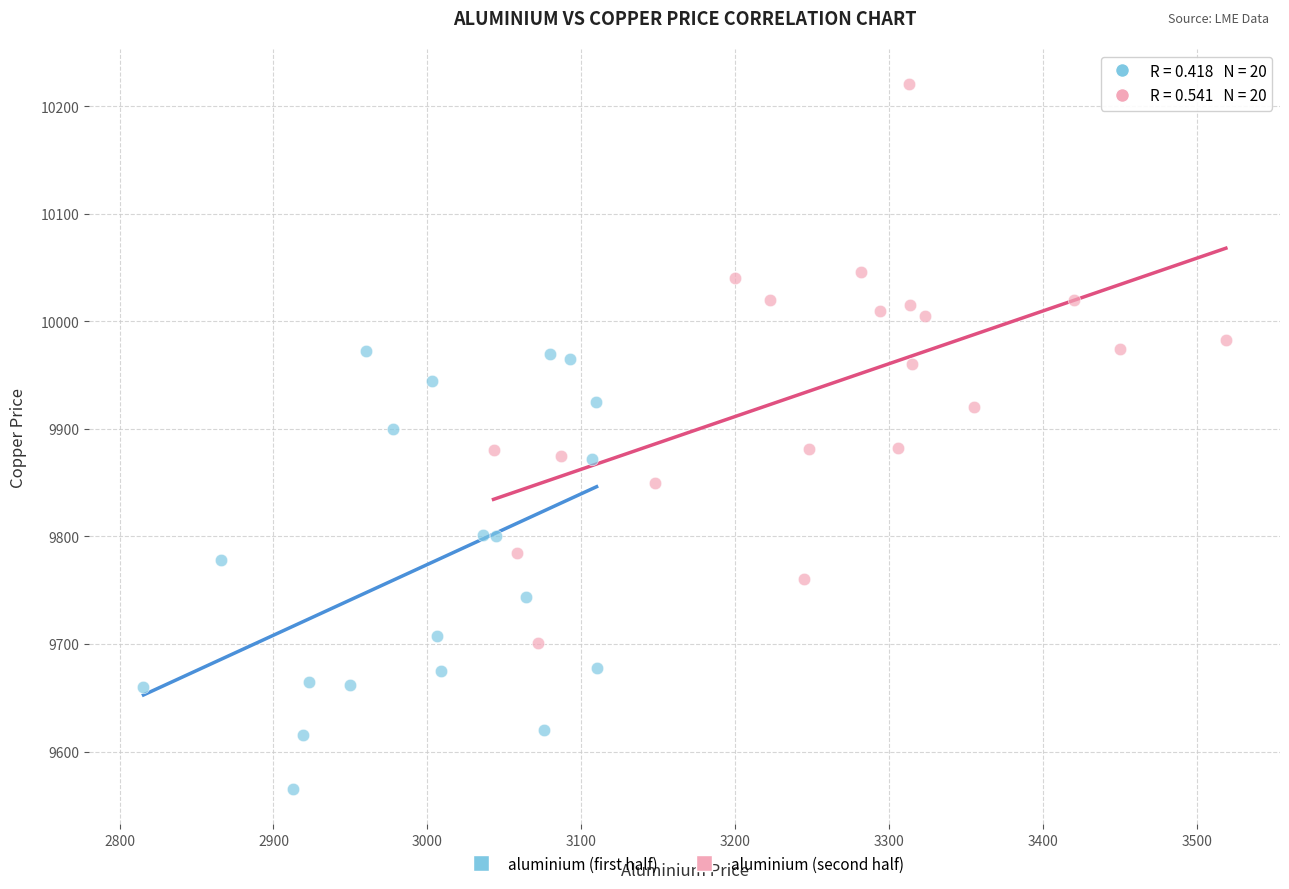

Which series contains the highest Y value?

aluminium (second half)